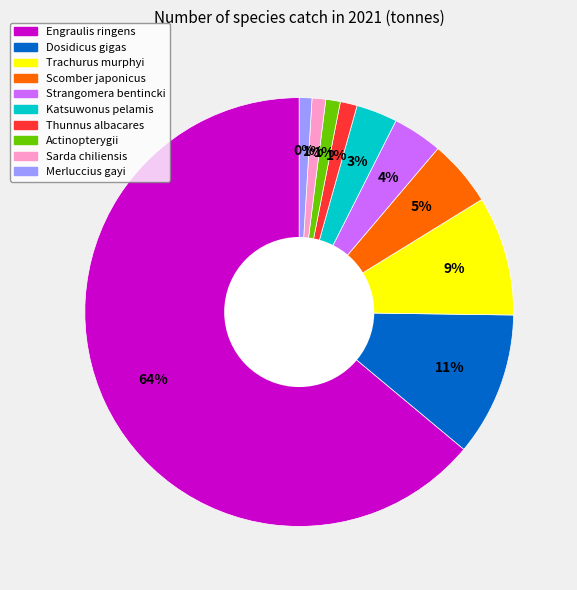

What is the change in value from Dosidicus gigas to Actinopterygii?

-895577.9